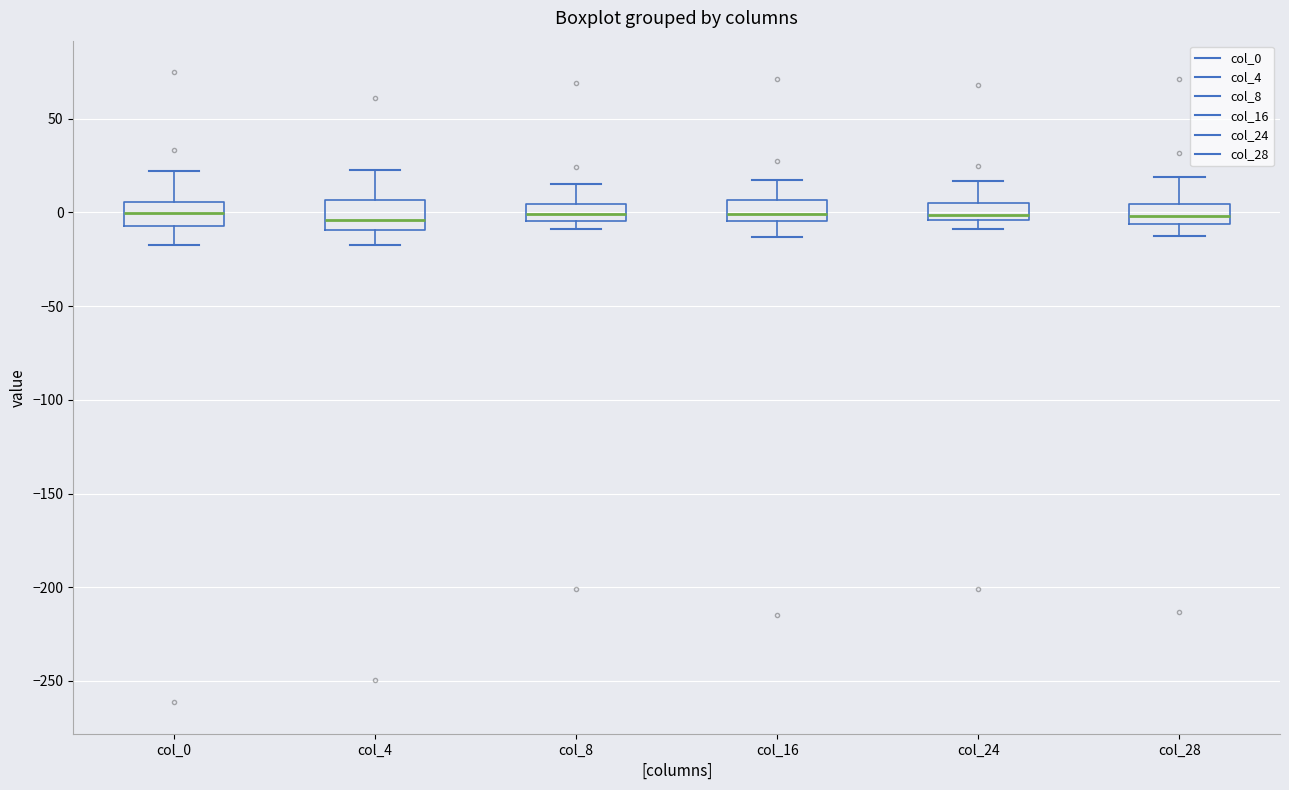

Where is the lower edge of the box for col_0 on the y-axis? The values are not printed on the chart, so give them approximately, as read against the axis.

-5